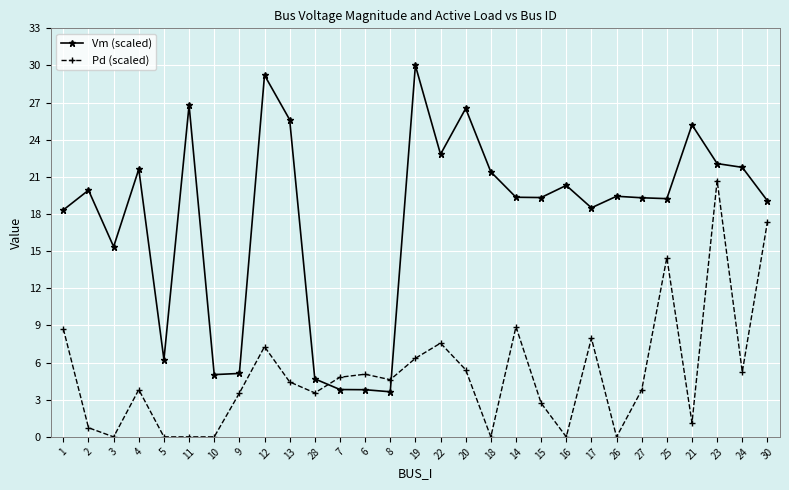

How many distinct data groups are displayed?

2